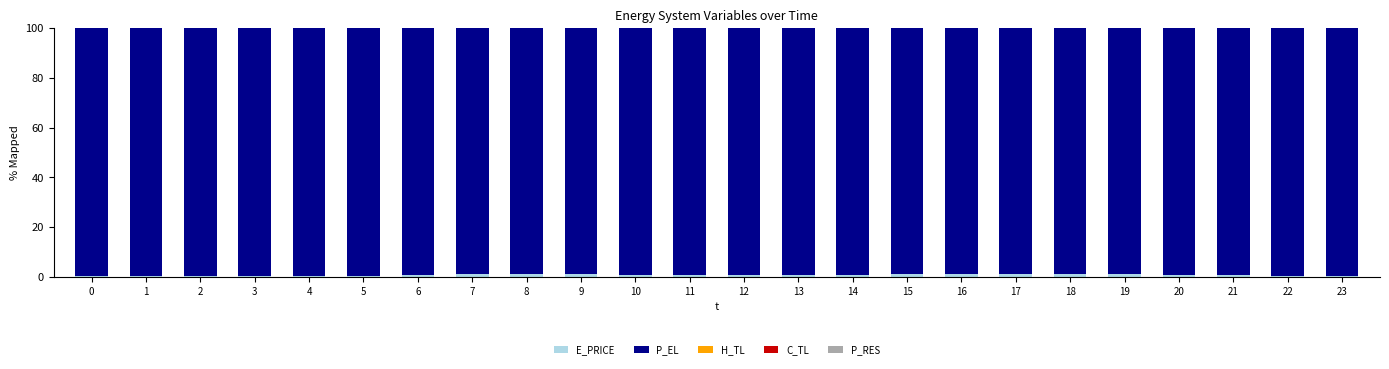

Which has a higher value, 15 or 16?

16